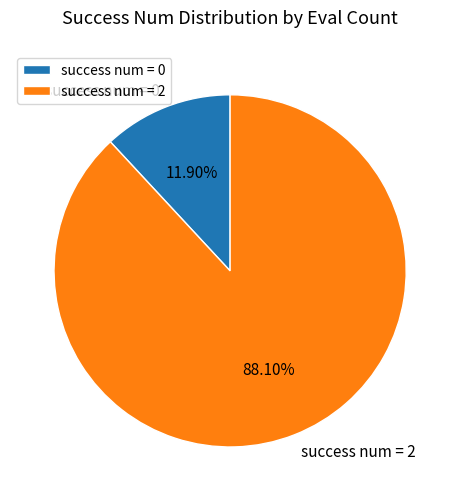

Is the sum of success num = 0 and success num = 2 greater than half?

Yes